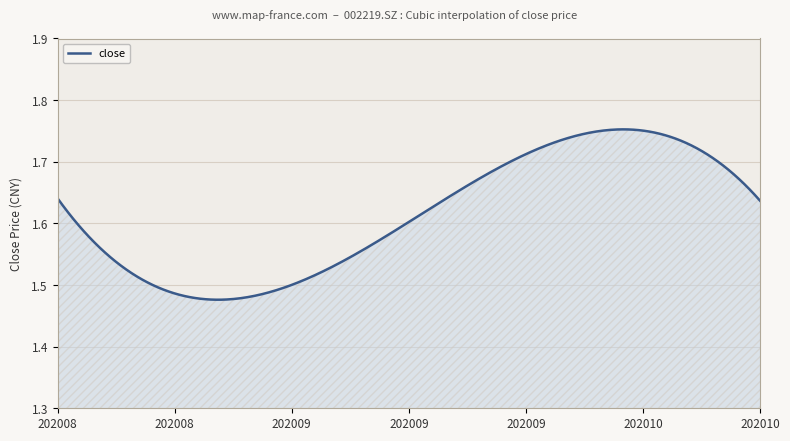

What is the difference between the maximum and minimum values?

0.3